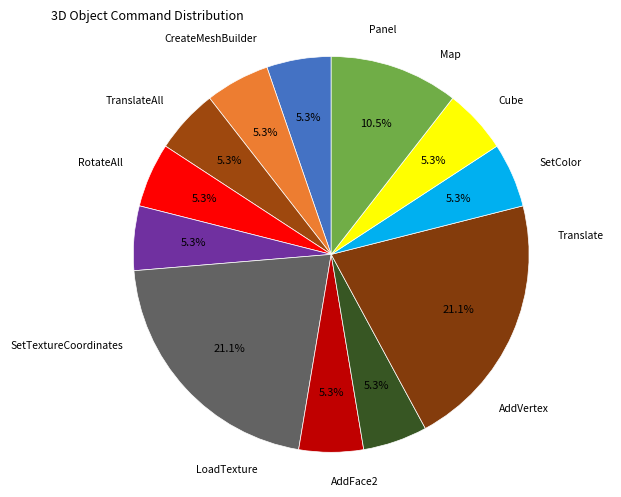

To the nearest percent, what percentage of the pie is Translate?

5%